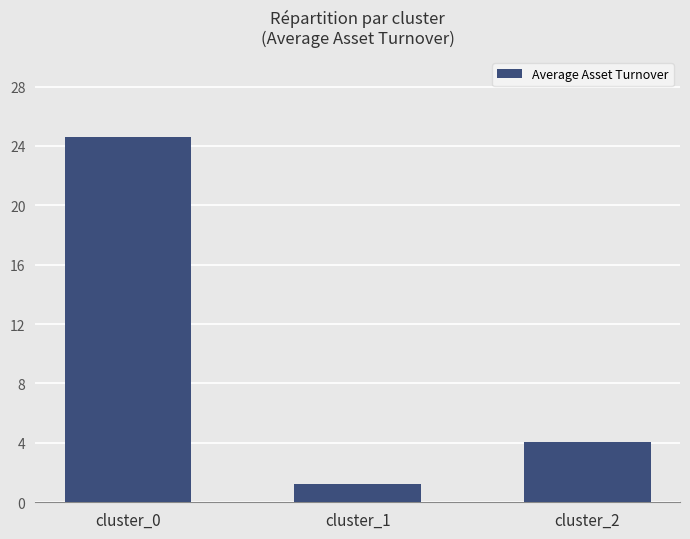

Which has a higher value, cluster_2 or cluster_0?

cluster_0